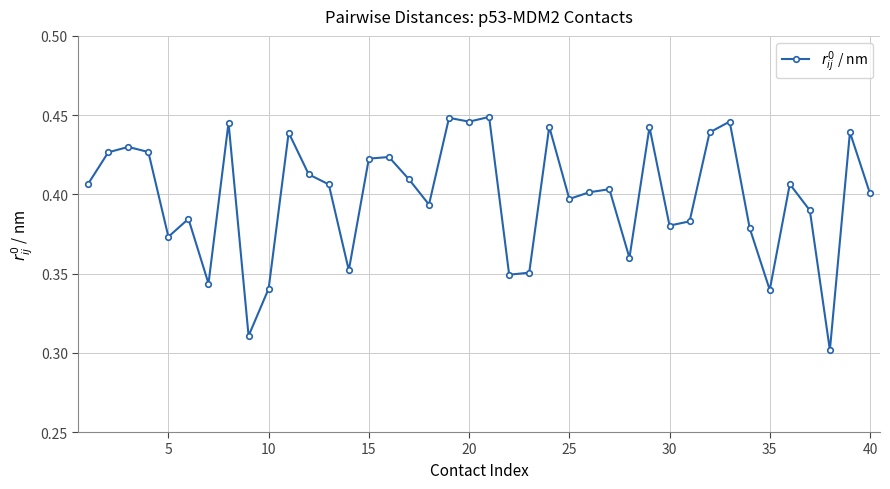

True or false: the data has more than 2 interior local peaks.

True